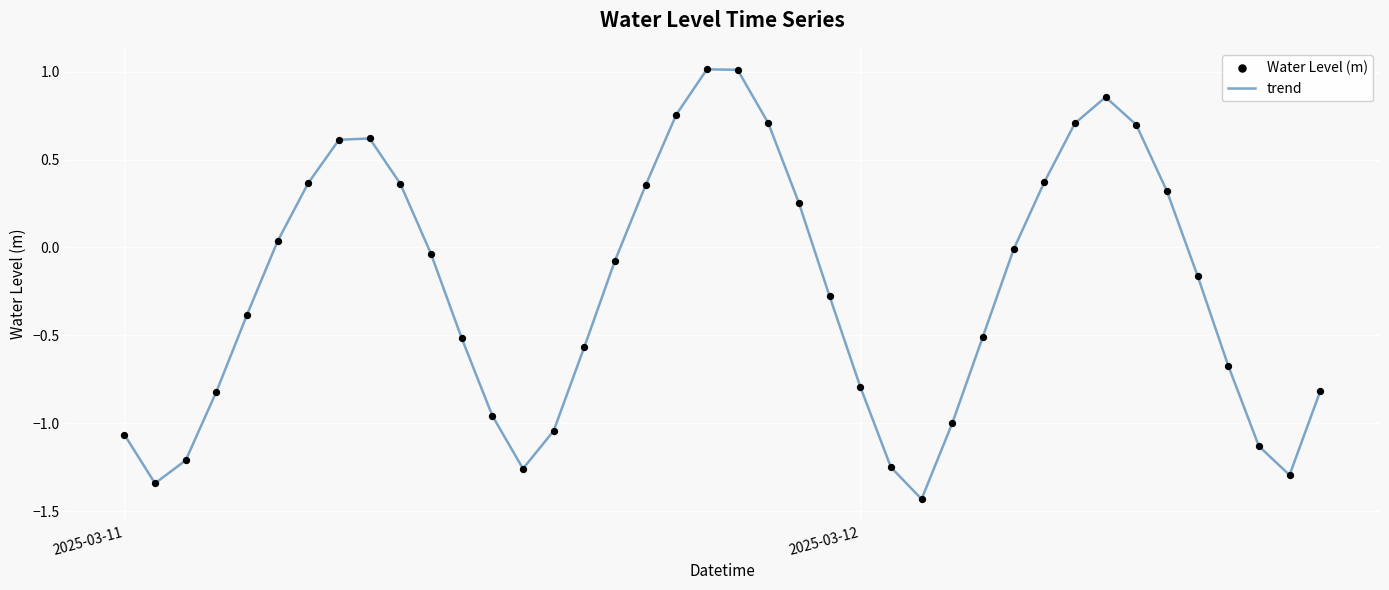

What is the maximum value shown in the chart?

1.0